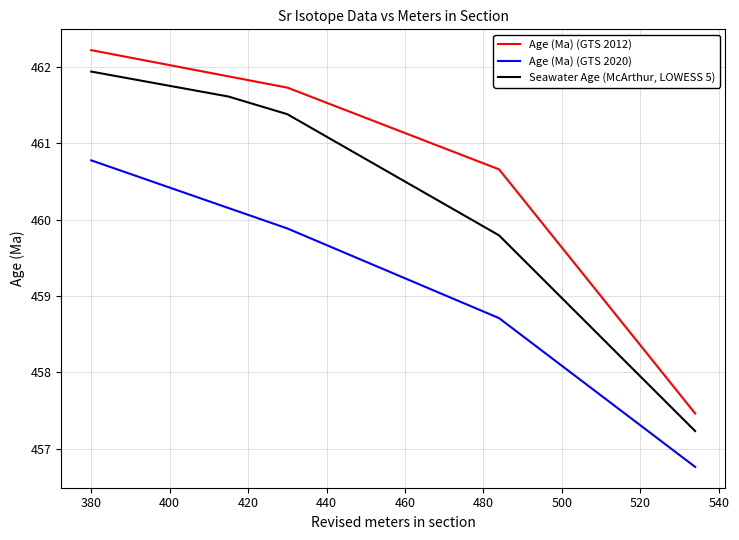

What is the minimum value shown in the chart?

456.8